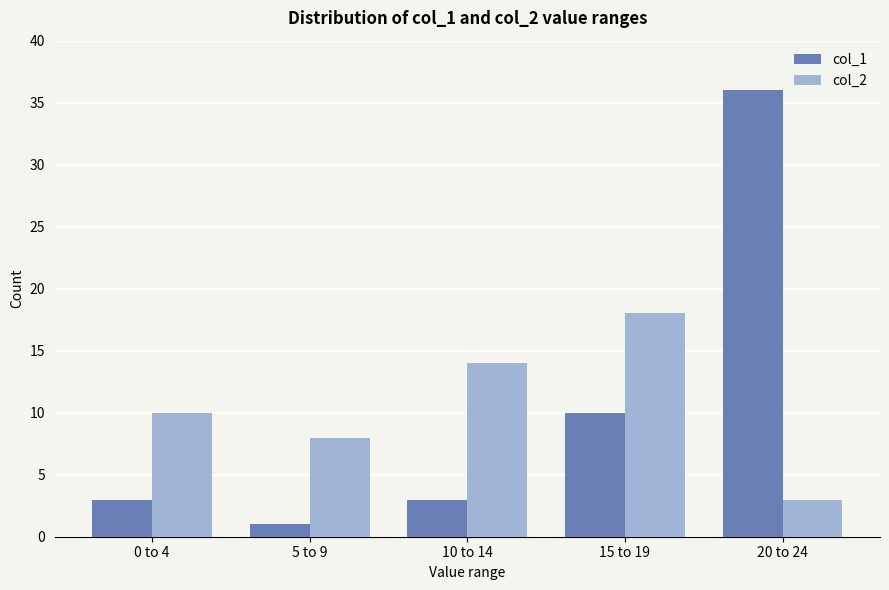

Read the col_2 value at 20 to 24.

3